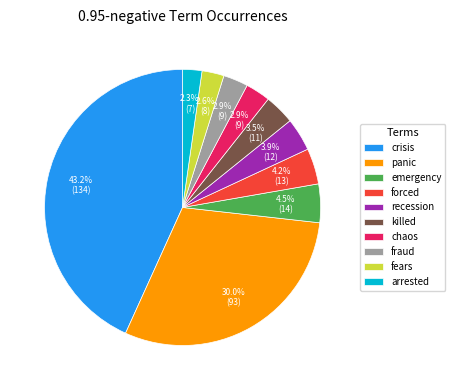

Which slice is the largest?

crisis